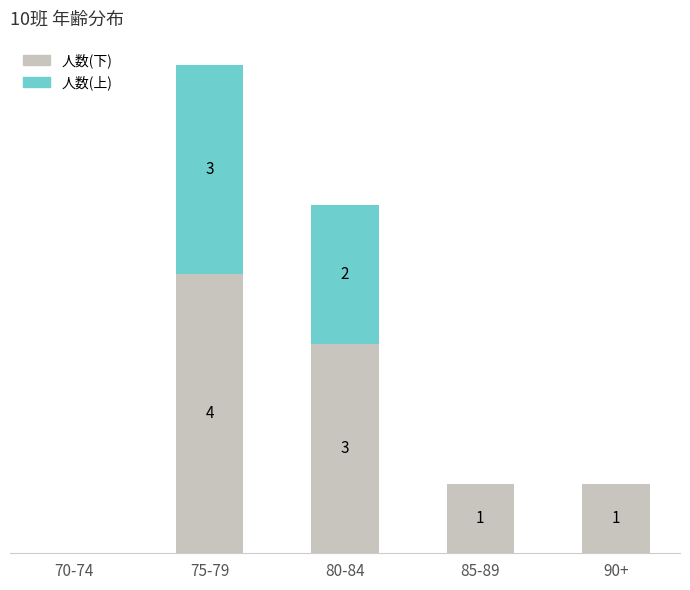

Which category has the highest value in the 人数(下) series?

75-79